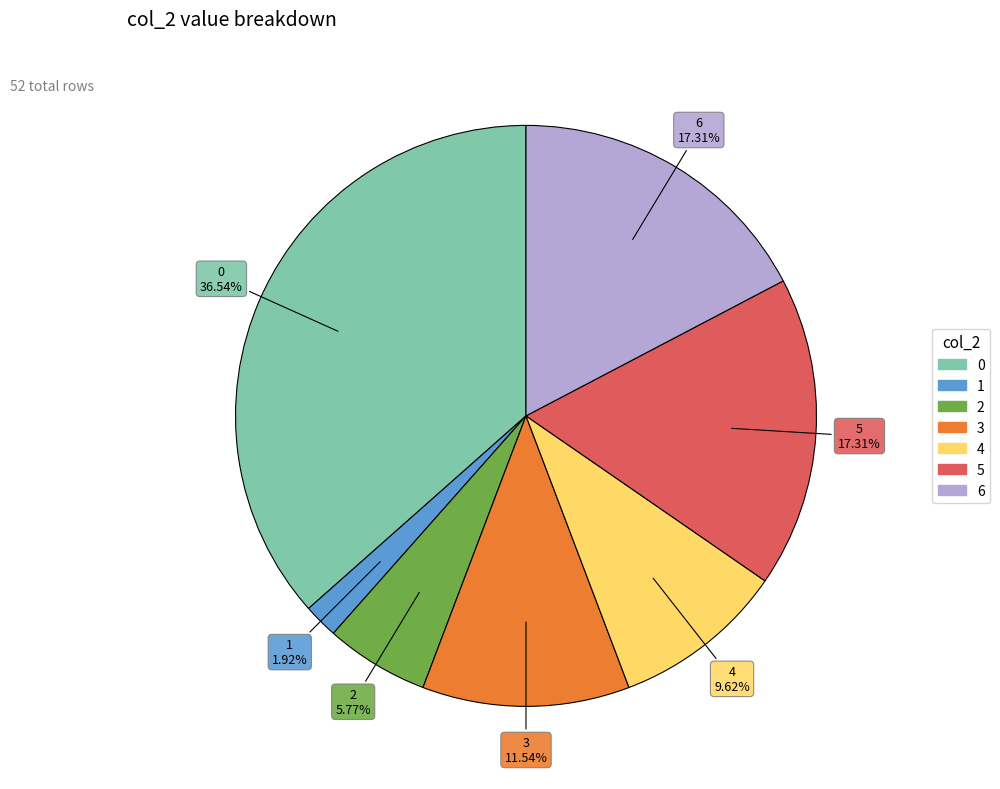

What portion of the pie excludes 6?

82.7%